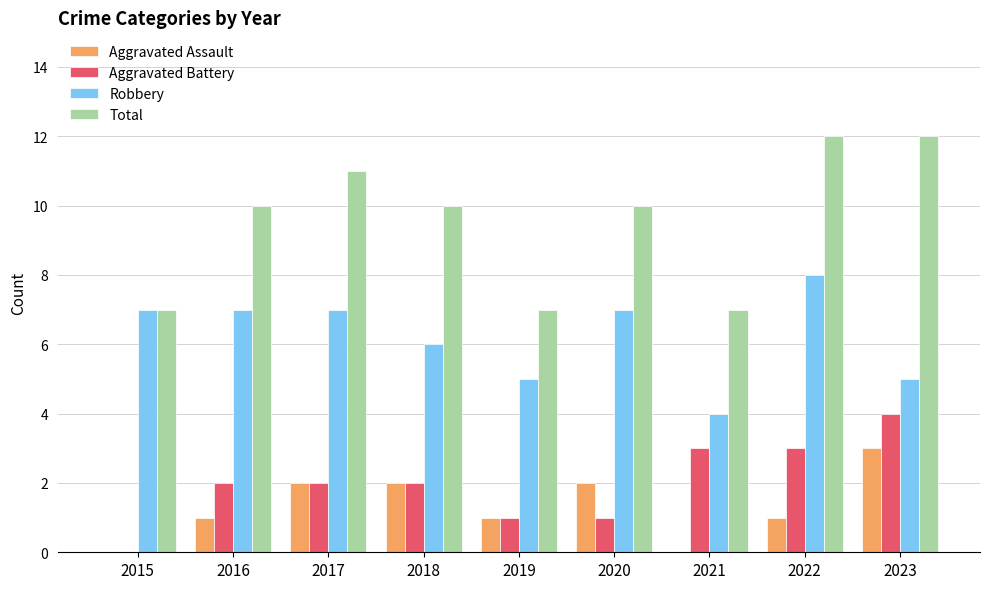

What is the total value across all series at 2021?

14